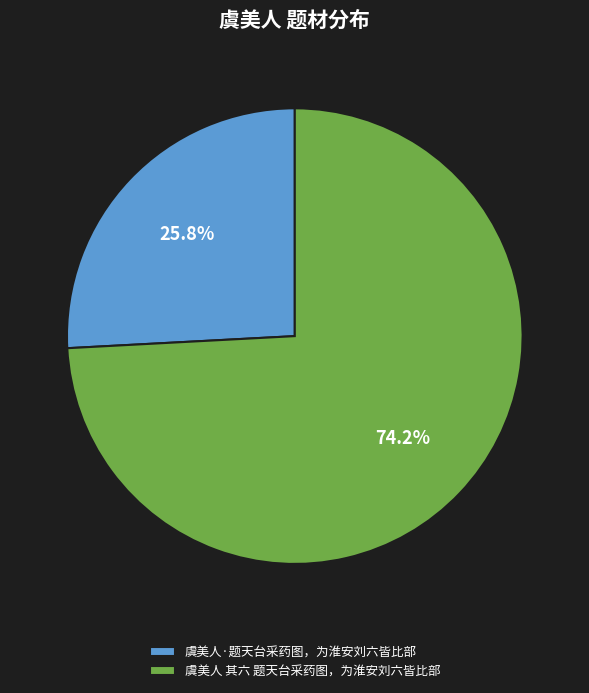

To the nearest percent, what is the combined percentage of 虞美人·题天台采药图，为淮安刘六皆比部 and 虞美人 其六 题天台采药图，为淮安刘六皆比部?

100%